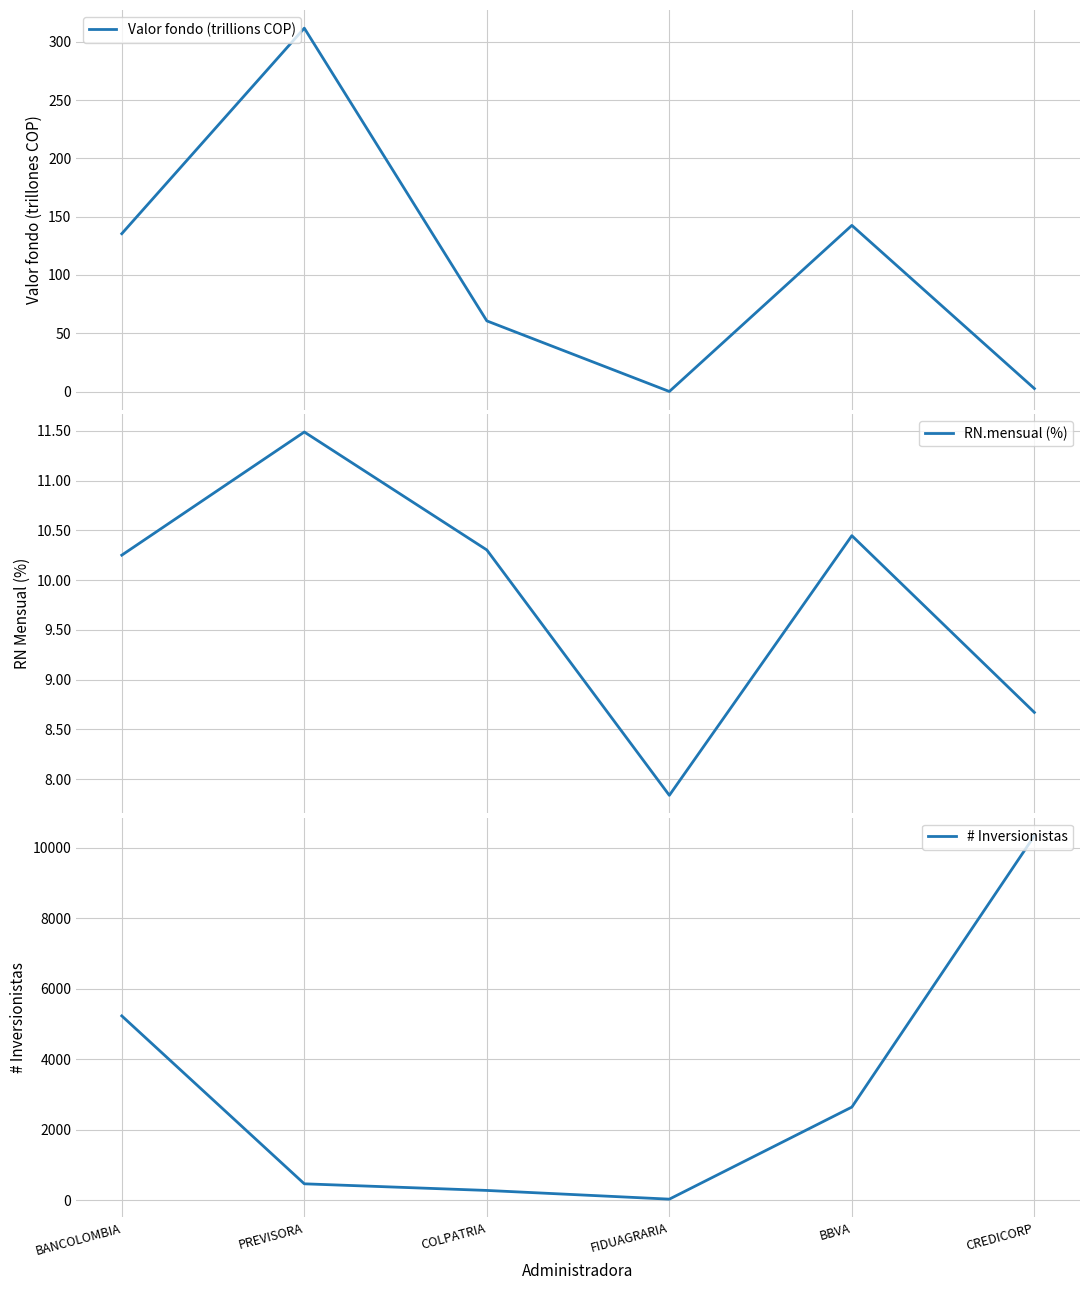

True or false: RN.mensual (%) and # Inversionistas intersect in this chart.

False